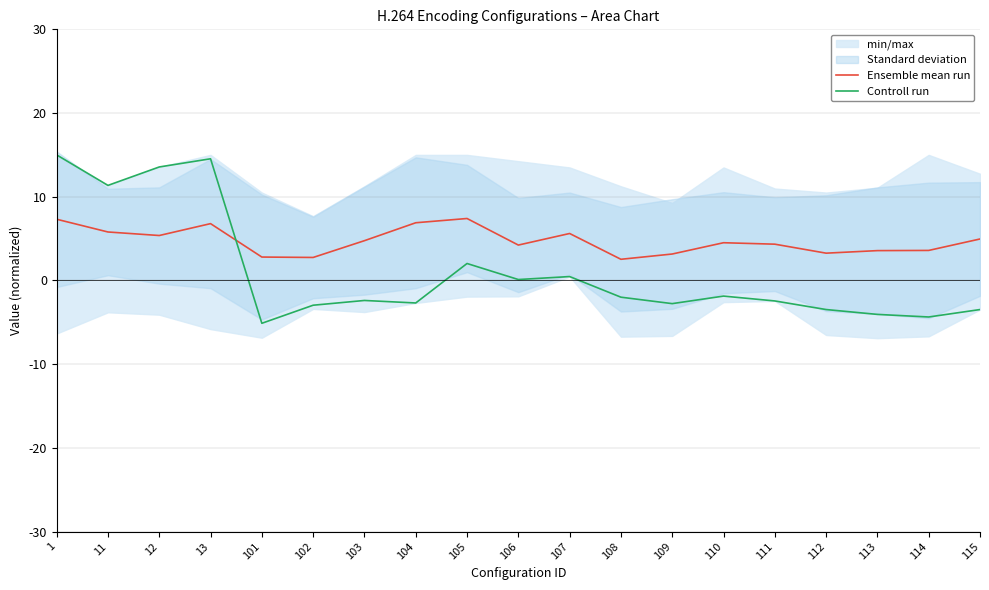

Which series changed the most between 12 and 113?

Controll run